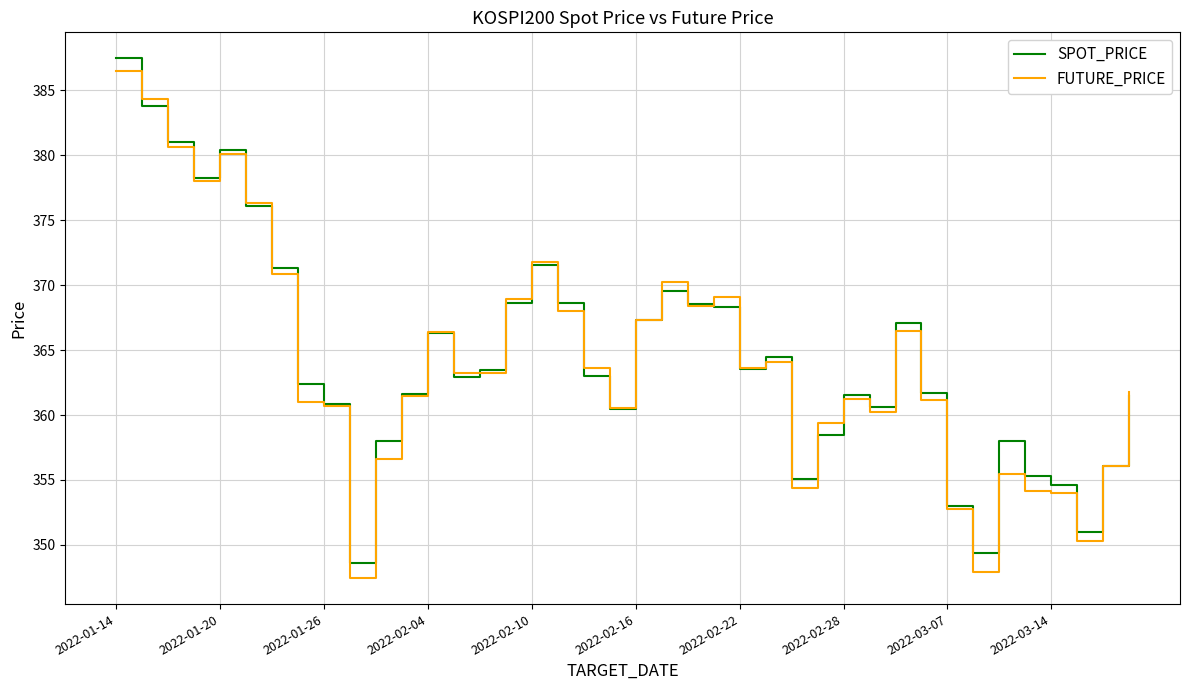

Which series has the largest range (max minus min)?

FUTURE_PRICE